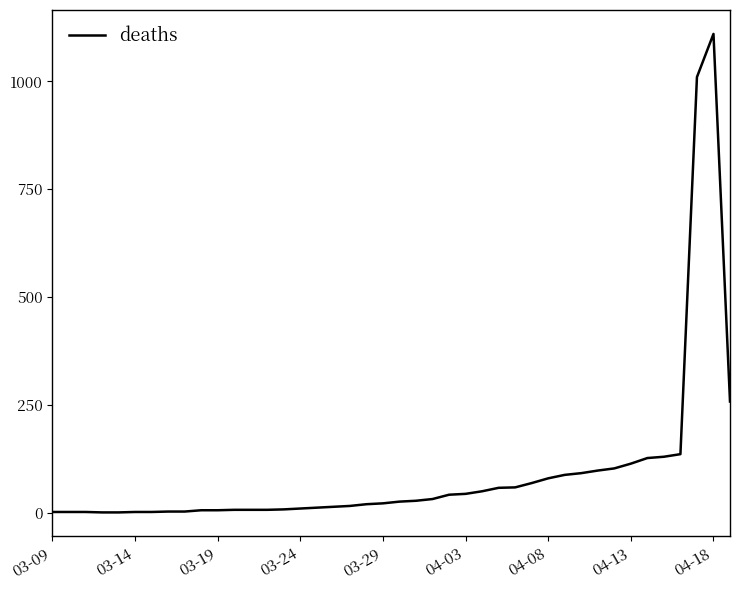

What is the sum of all values?

3907